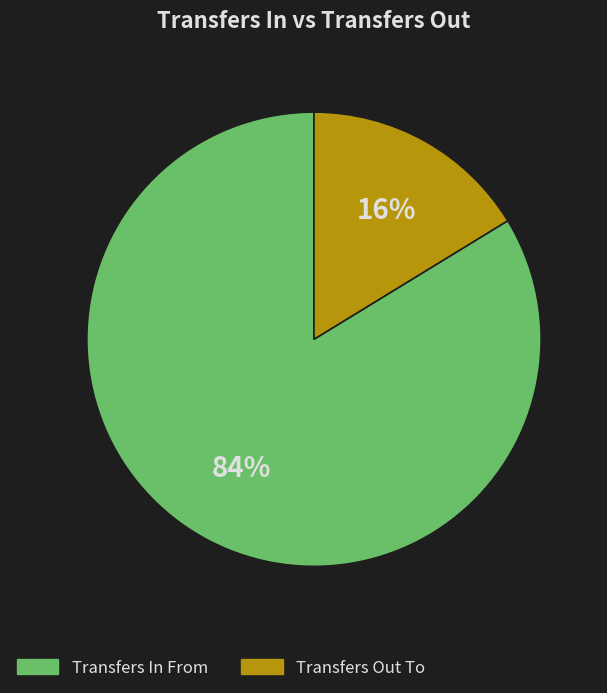

To the nearest percent, what percentage of the pie is Transfers Out To?

16%